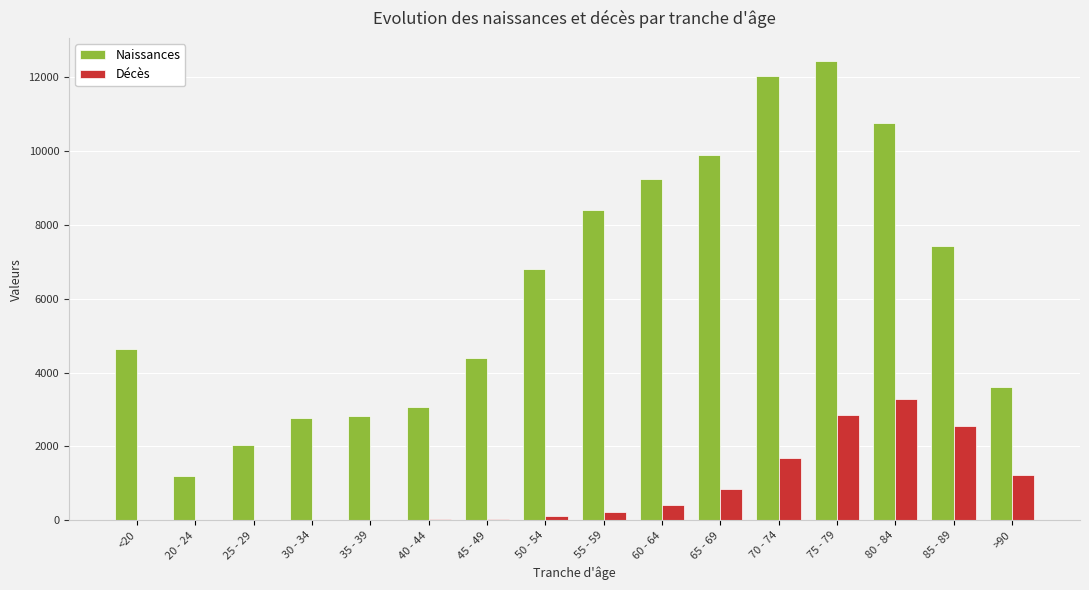

What is the sum of all Décès values?

13343